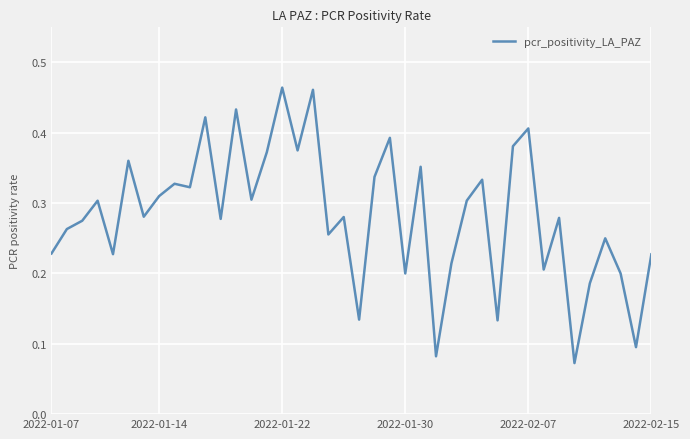

How many series are shown in this chart?

1